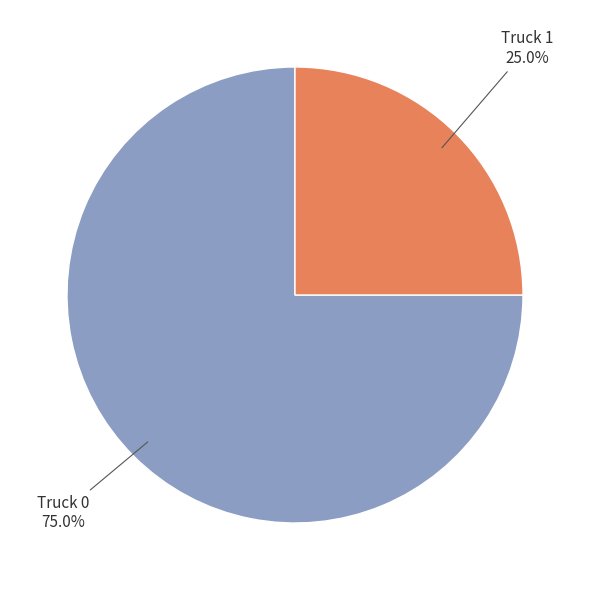

To the nearest percent, what is the average slice percentage?

50%